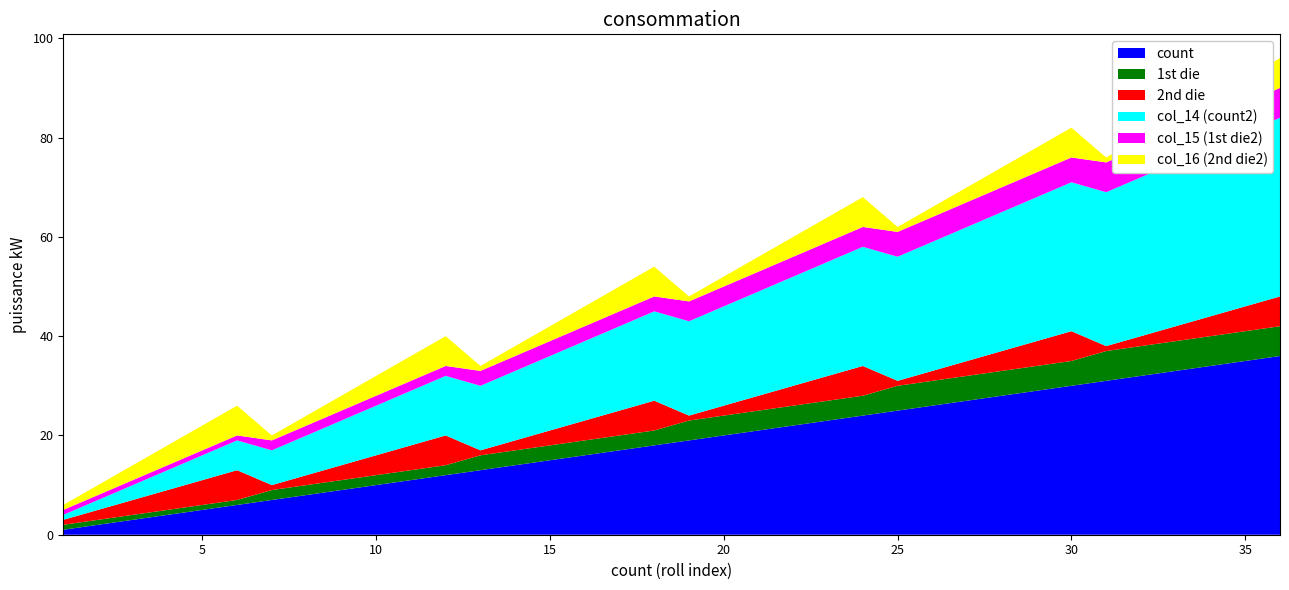

Reading right to left, list all the values displayed in this chart.

count: 36=36	35=35	34=34	33=33	32=32	31=31	30=30	29=29	28=28	27=27	26=26	25=25	24=24	23=23	22=22	21=21	20=20	19=19	18=18	17=17	16=16	15=15	14=14	13=13	12=12	11=11	10=10	9=9	8=8	7=7	6=6	5=5	4=4	3=3	2=2	1=1
1st die: 36=6	35=6	34=6	33=6	32=6	31=6	30=5	29=5	28=5	27=5	26=5	25=5	24=4	23=4	22=4	21=4	20=4	19=4	18=3	17=3	16=3	15=3	14=3	13=3	12=2	11=2	10=2	9=2	8=2	7=2	6=1	5=1	4=1	3=1	2=1	1=1
2nd die: 36=6	35=5	34=4	33=3	32=2	31=1	30=6	29=5	28=4	27=3	26=2	25=1	24=6	23=5	22=4	21=3	20=2	19=1	18=6	17=5	16=4	15=3	14=2	13=1	12=6	11=5	10=4	9=3	8=2	7=1	6=6	5=5	4=4	3=3	2=2	1=1
col_14 (count2): 36=36	35=35	34=34	33=33	32=32	31=31	30=30	29=29	28=28	27=27	26=26	25=25	24=24	23=23	22=22	21=21	20=20	19=19	18=18	17=17	16=16	15=15	14=14	13=13	12=12	11=11	10=10	9=9	8=8	7=7	6=6	5=5	4=4	3=3	2=2	1=1
col_15 (1st die2): 36=6	35=6	34=6	33=6	32=6	31=6	30=5	29=5	28=5	27=5	26=5	25=5	24=4	23=4	22=4	21=4	20=4	19=4	18=3	17=3	16=3	15=3	14=3	13=3	12=2	11=2	10=2	9=2	8=2	7=2	6=1	5=1	4=1	3=1	2=1	1=1
col_16 (2nd die2): 36=6	35=5	34=4	33=3	32=2	31=1	30=6	29=5	28=4	27=3	26=2	25=1	24=6	23=5	22=4	21=3	20=2	19=1	18=6	17=5	16=4	15=3	14=2	13=1	12=6	11=5	10=4	9=3	8=2	7=1	6=6	5=5	4=4	3=3	2=2	1=1